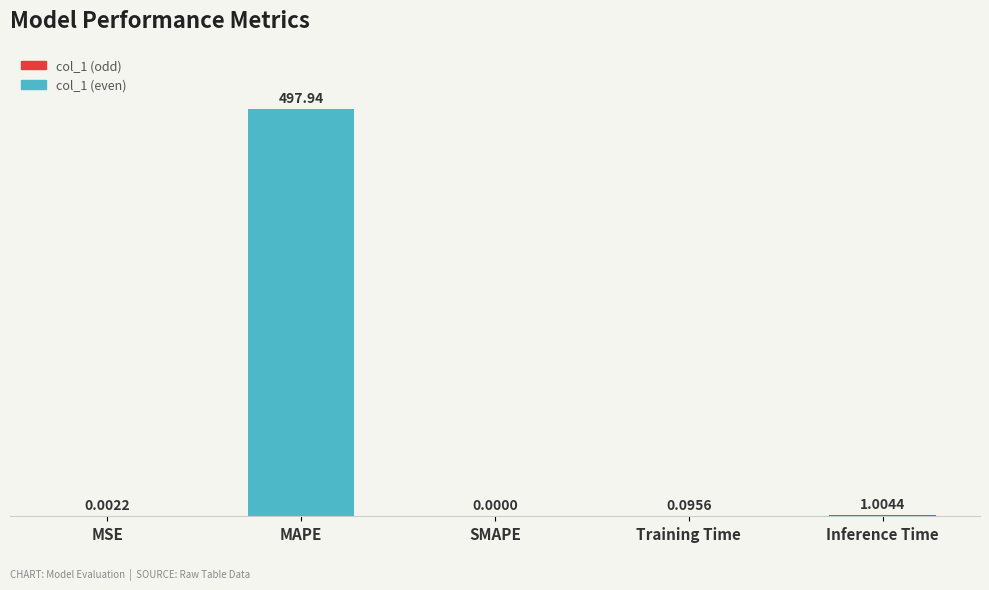

What is the sum of the values at SMAPE and MAPE?

497.9